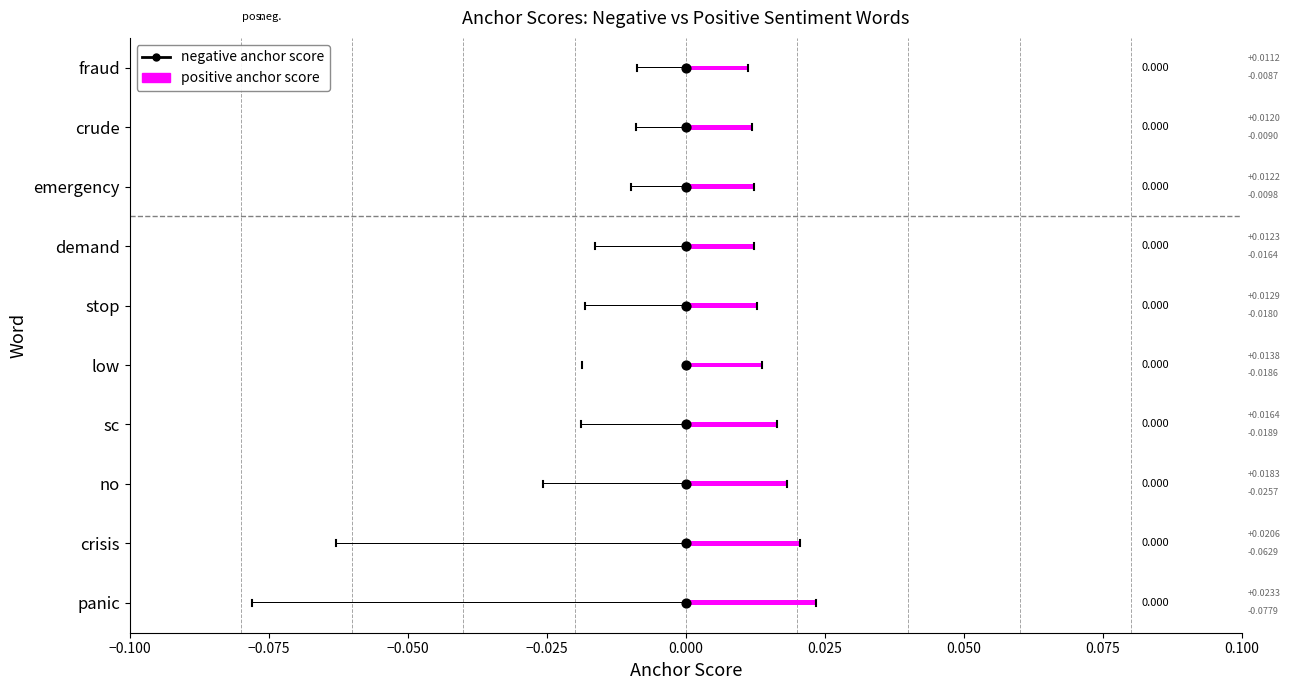

Which series has the largest total across all categories?

positive anchor score